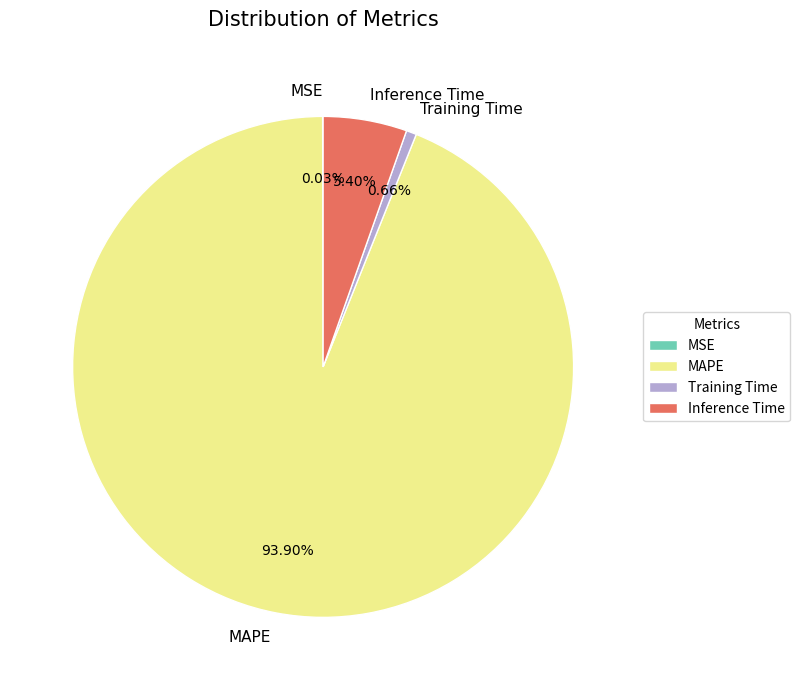

To the nearest percent, what is the average slice percentage?

25%